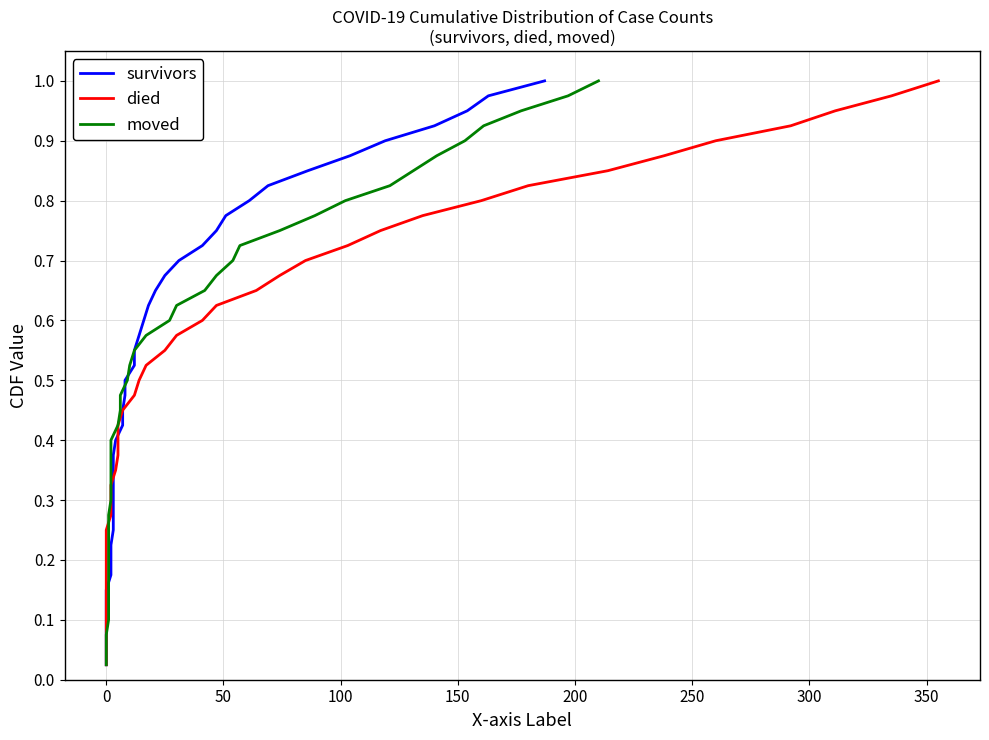

Is it true that died equals 0.1 at 0?

False